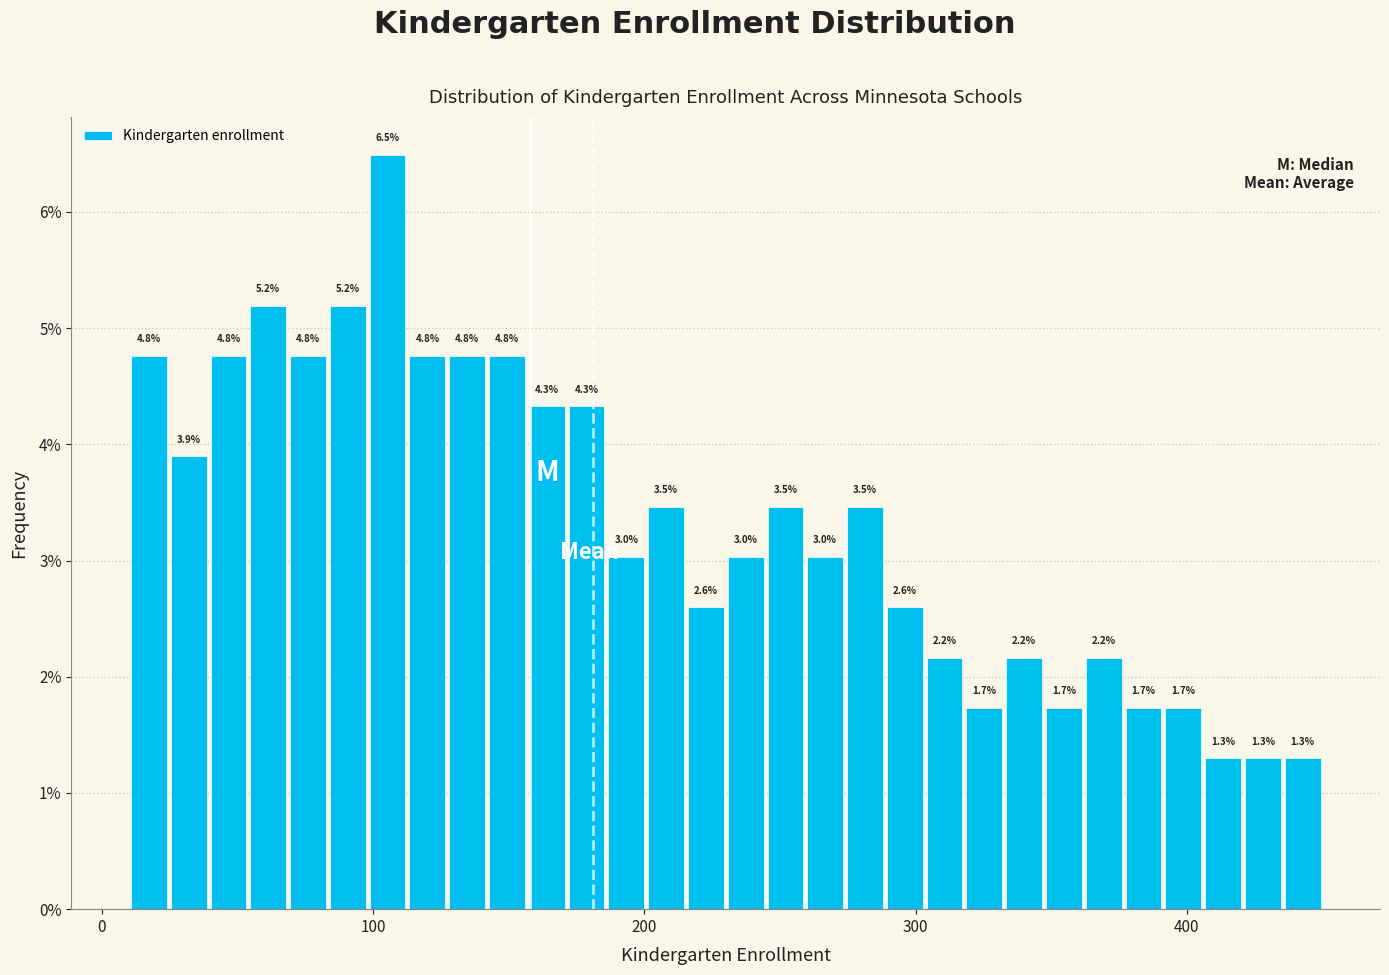

Around what value on the x-axis is the tallest bar? Give the approximate position of its centre, as read against the axis.

110